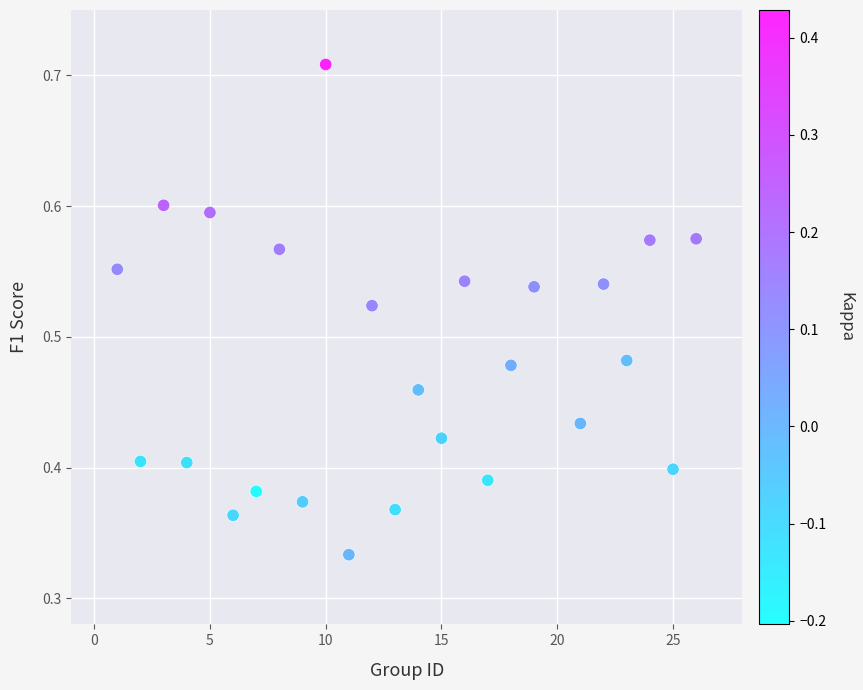

What is the range of X values (max minus min)?

25.0